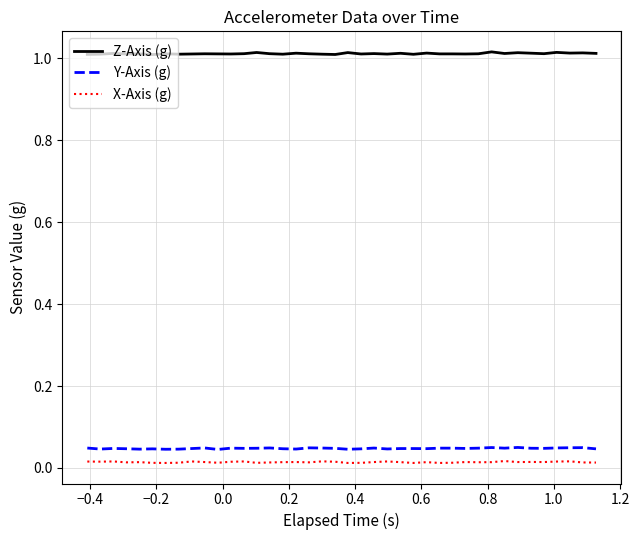

True or false: Z-Axis (g) and Y-Axis (g) intersect in this chart.

False